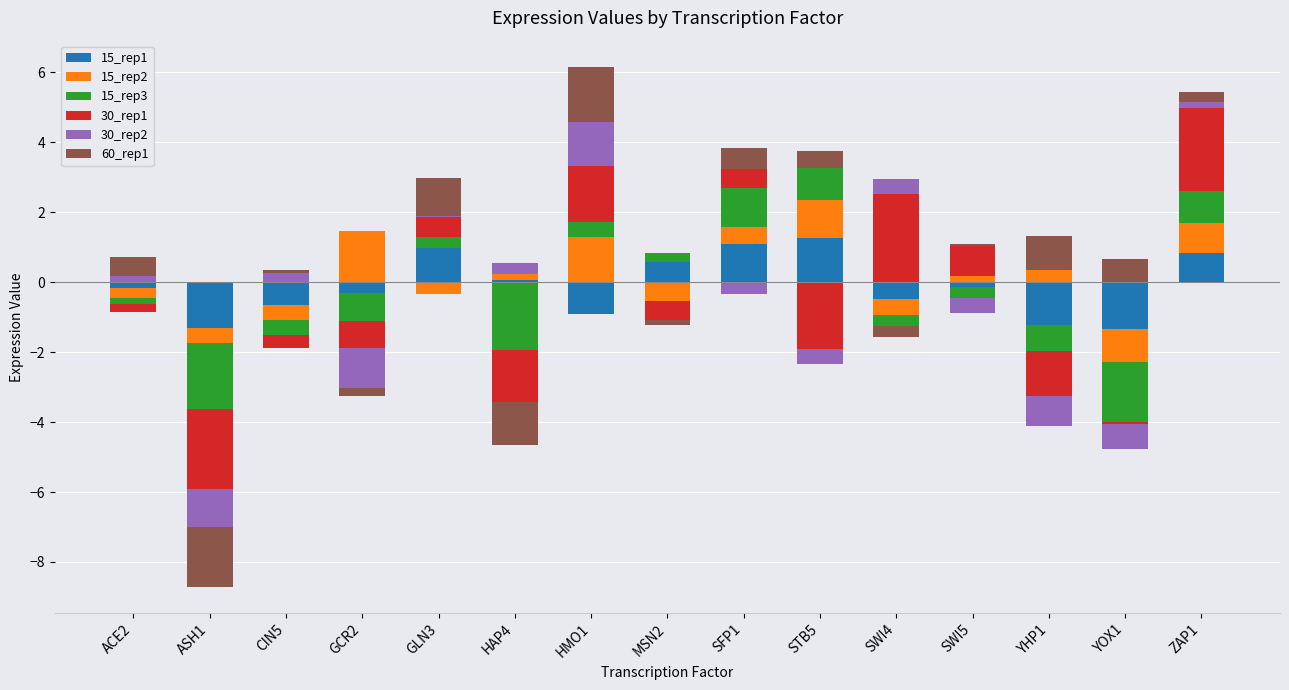

True or false: 30_rep2 has a value of -0.7 at YHP1.

False